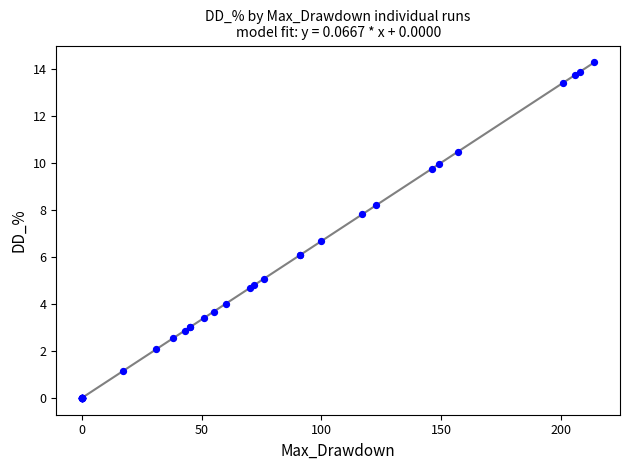

What Y value in the scatter plot is closest to 7?

6.7